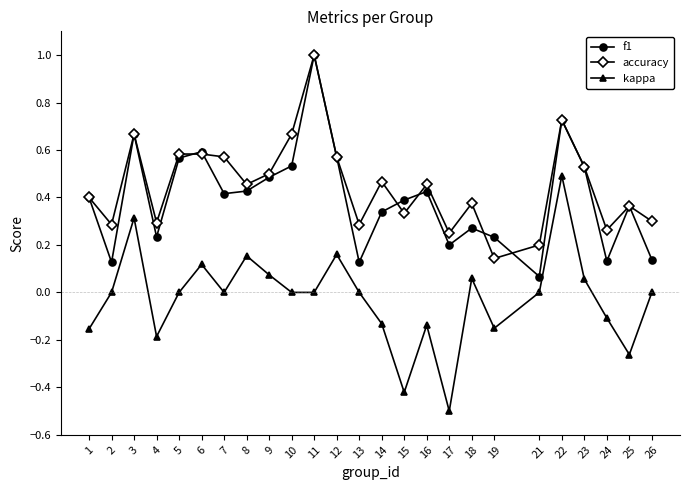

What is the minimum value shown in the chart?

-0.5